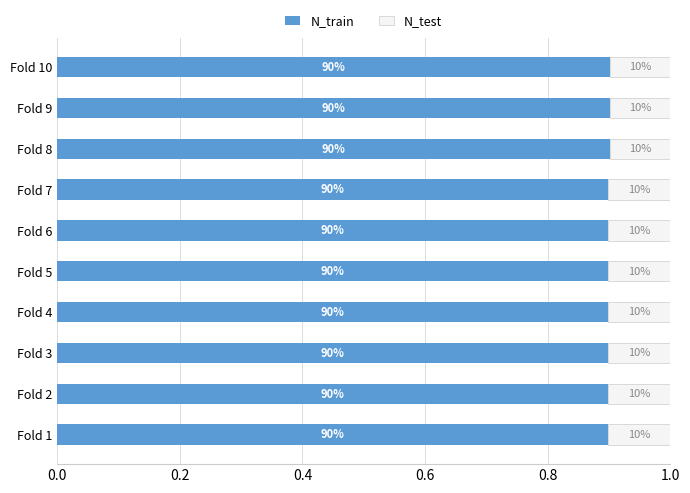

What are all the series names shown in the legend?

N_train, N_test